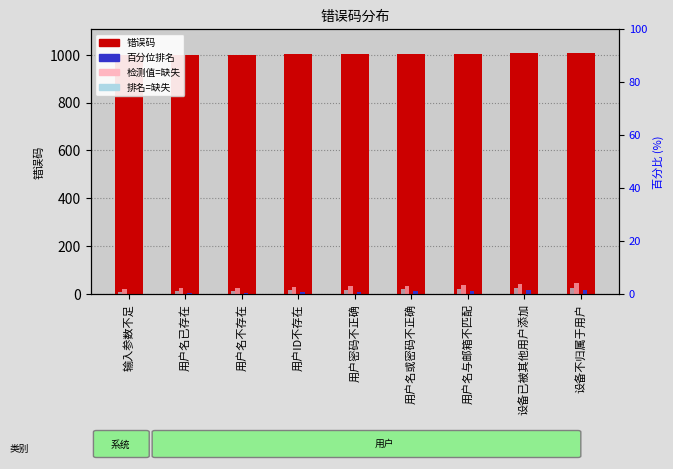

Between 设备已被其他用户添加 and 设备不归属于用户, which series saw the biggest shift?

检测值=缺失